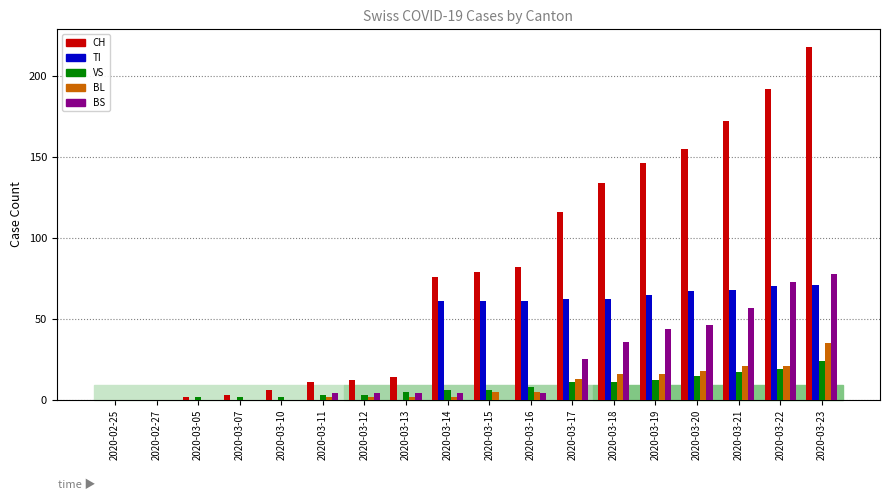

Count the number of data series in this chart.

5